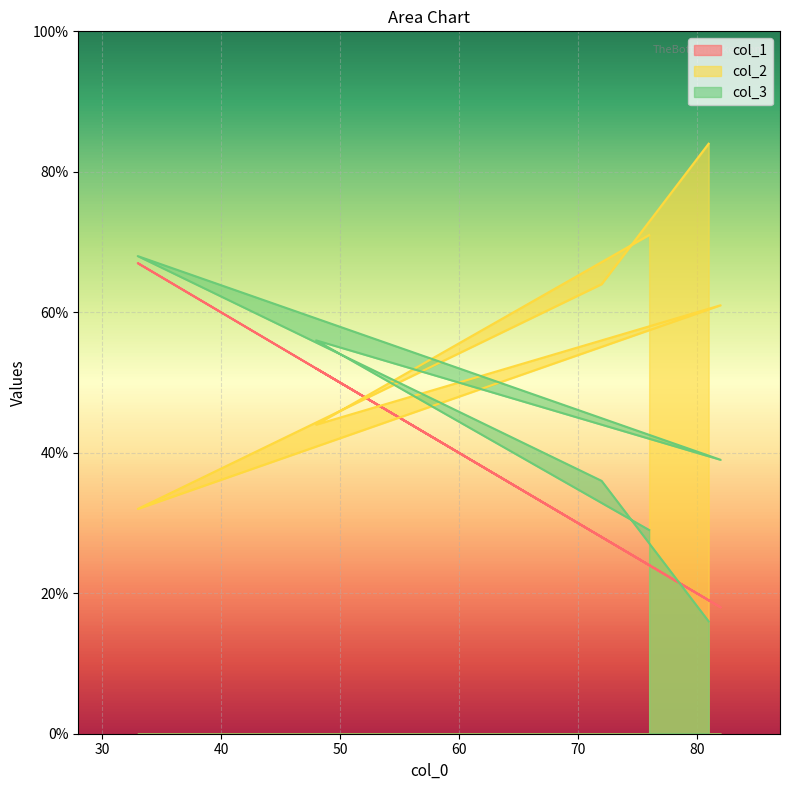

What is the sum of the col_1 values at 82 and 76?

42